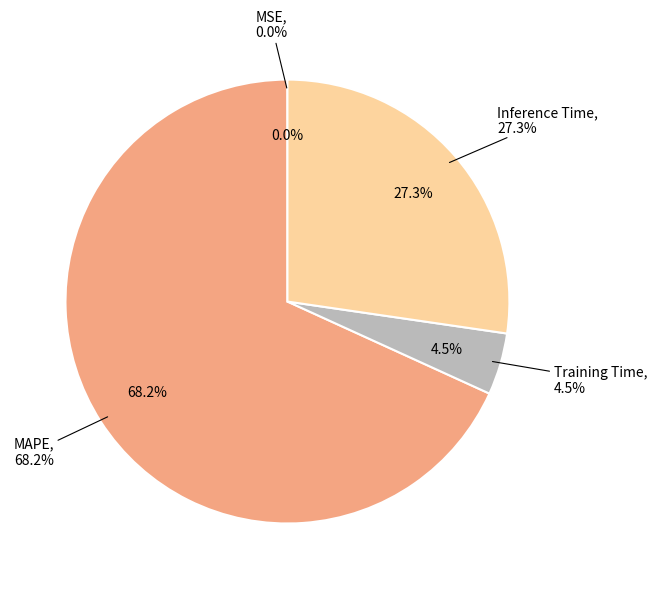

How many segments does this pie chart have?

4